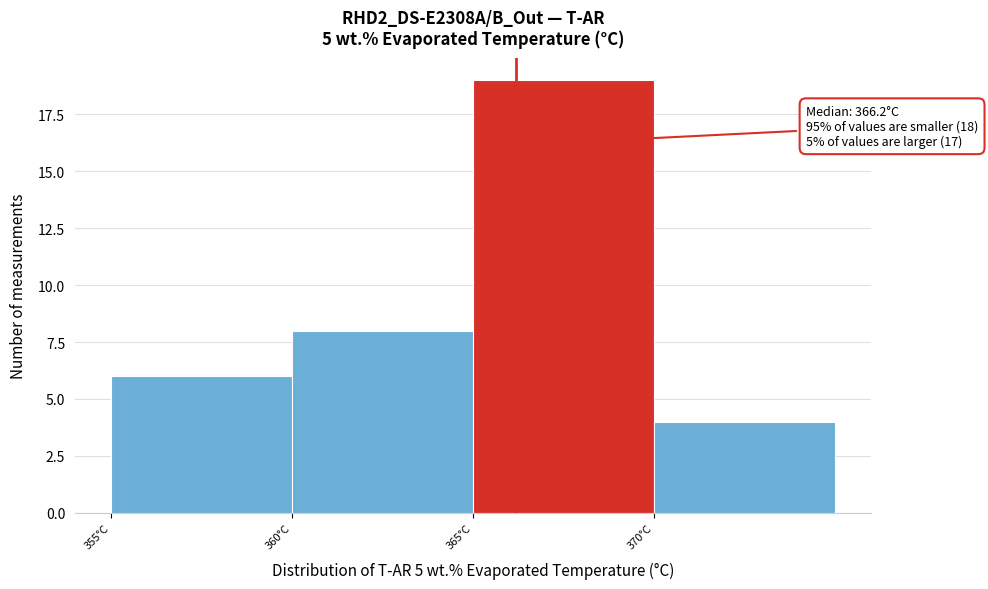

Which range on the x-axis has the tallest bar?

365 to 370